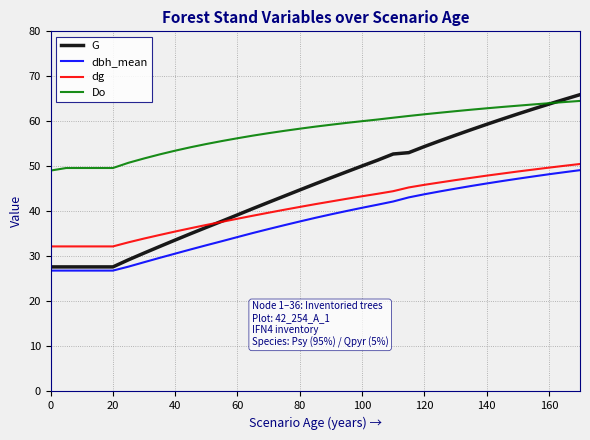

True or false: dbh_mean and Do cross at least once.

False